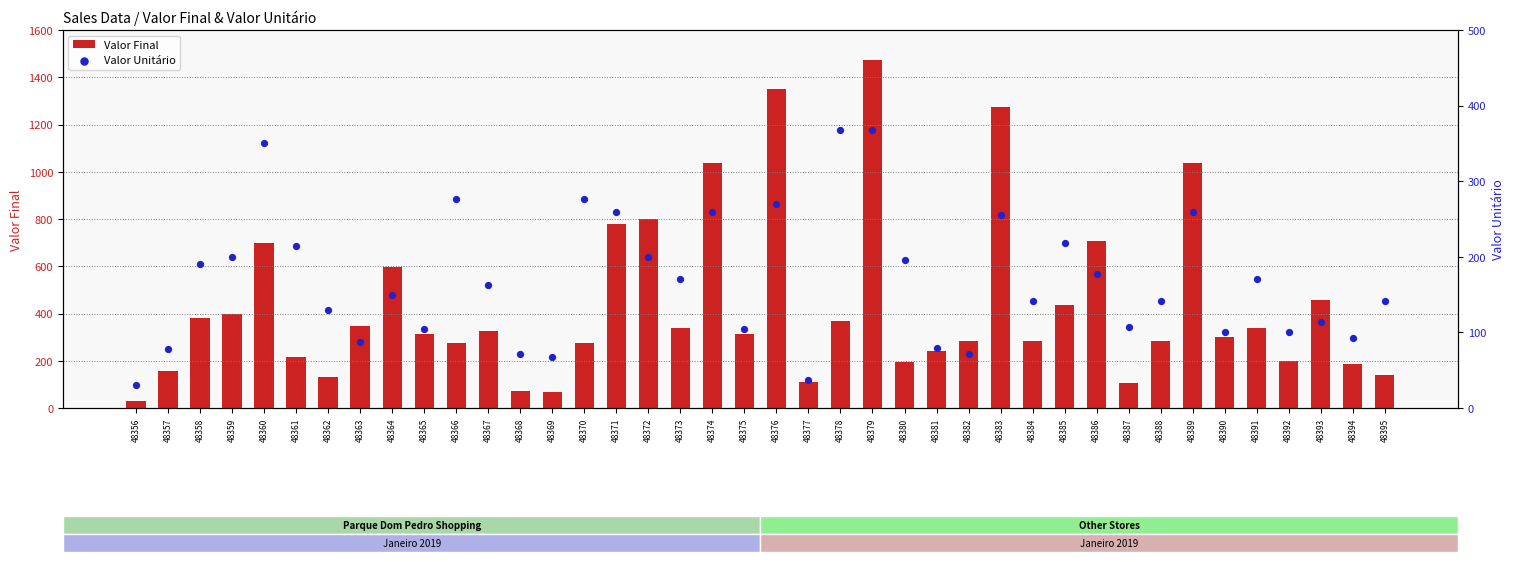

Which series has the largest total across all categories?

Valor Final